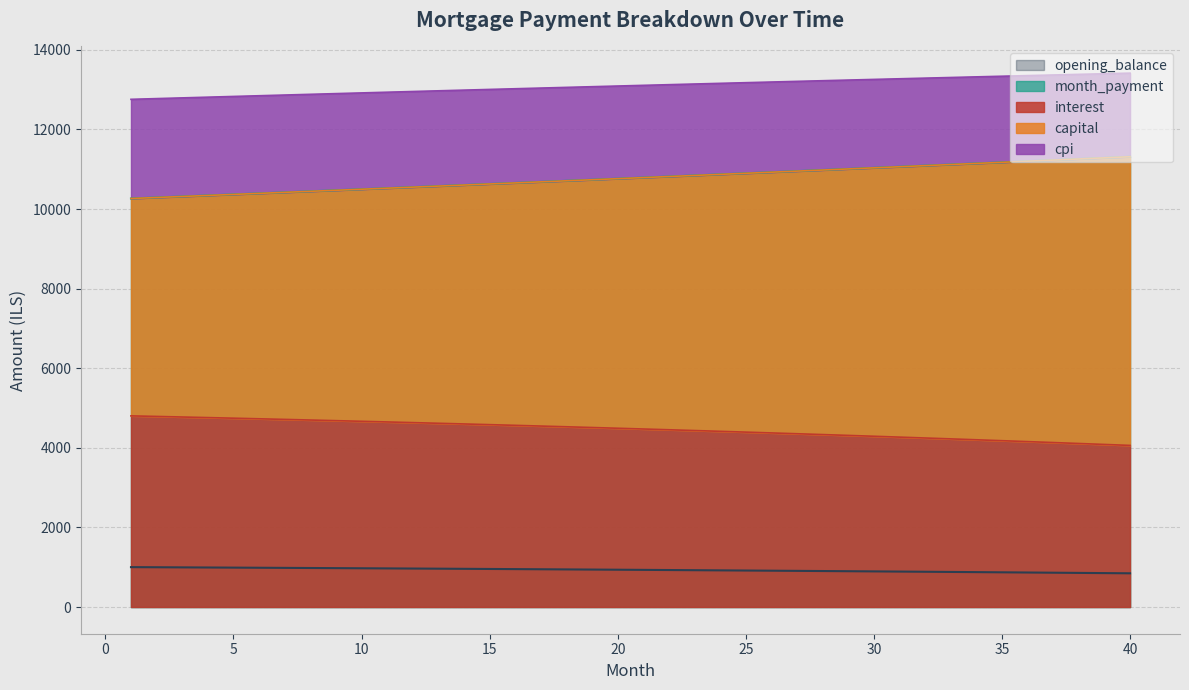

How many distinct data groups are displayed?

5